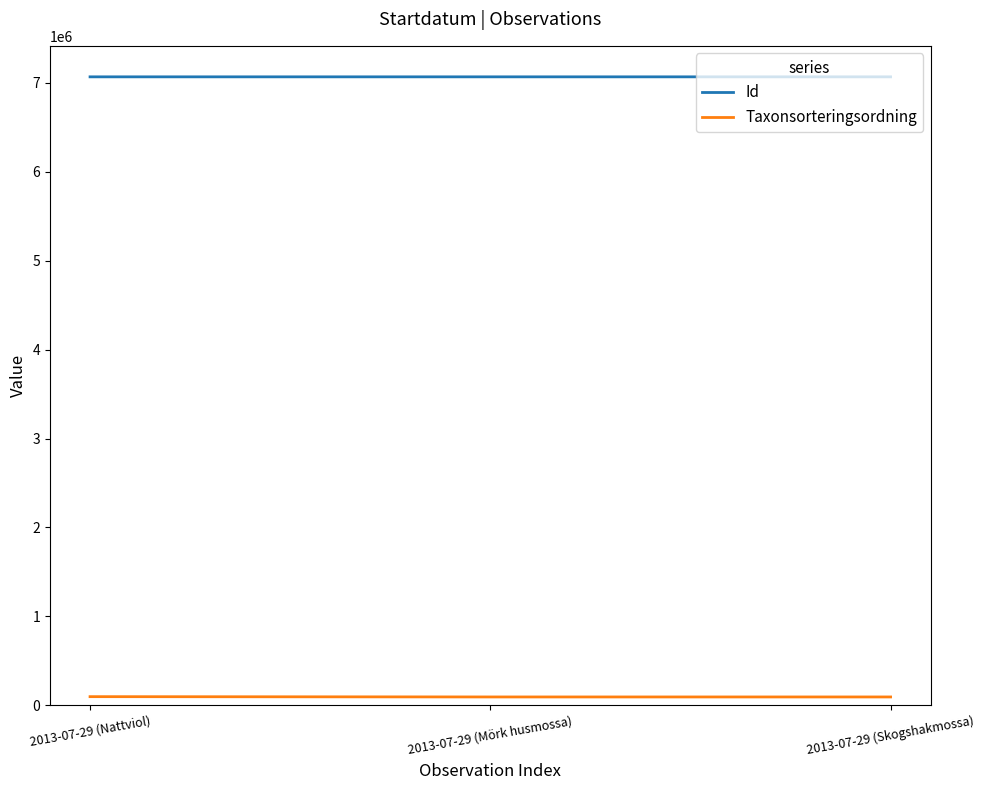

What is the maximum value for Id?

7067875